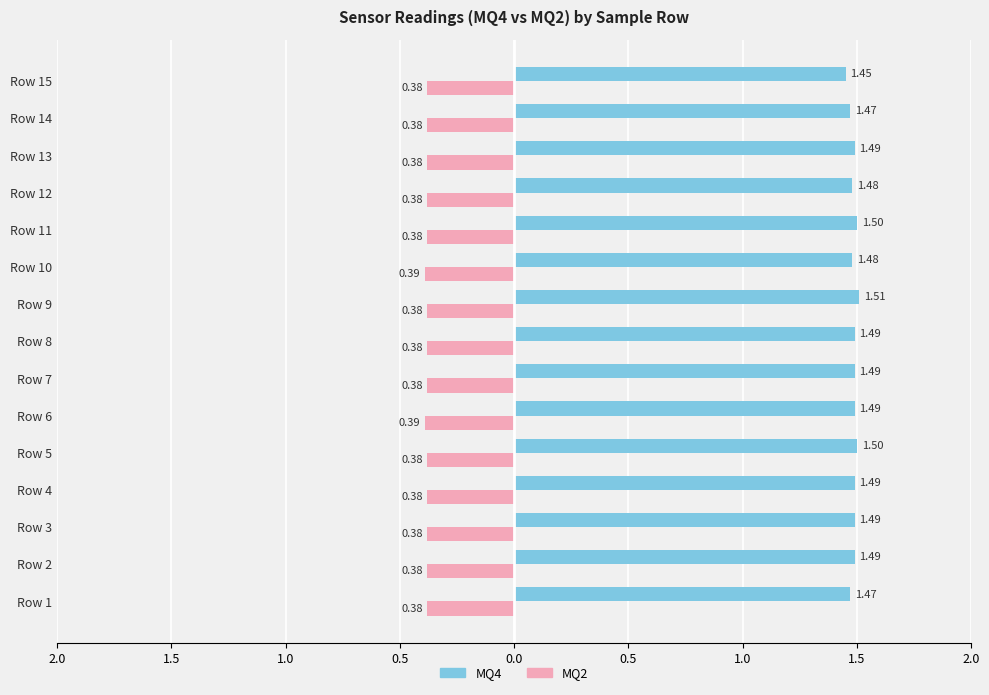

What are all the series names shown in the legend?

MQ4, MQ2